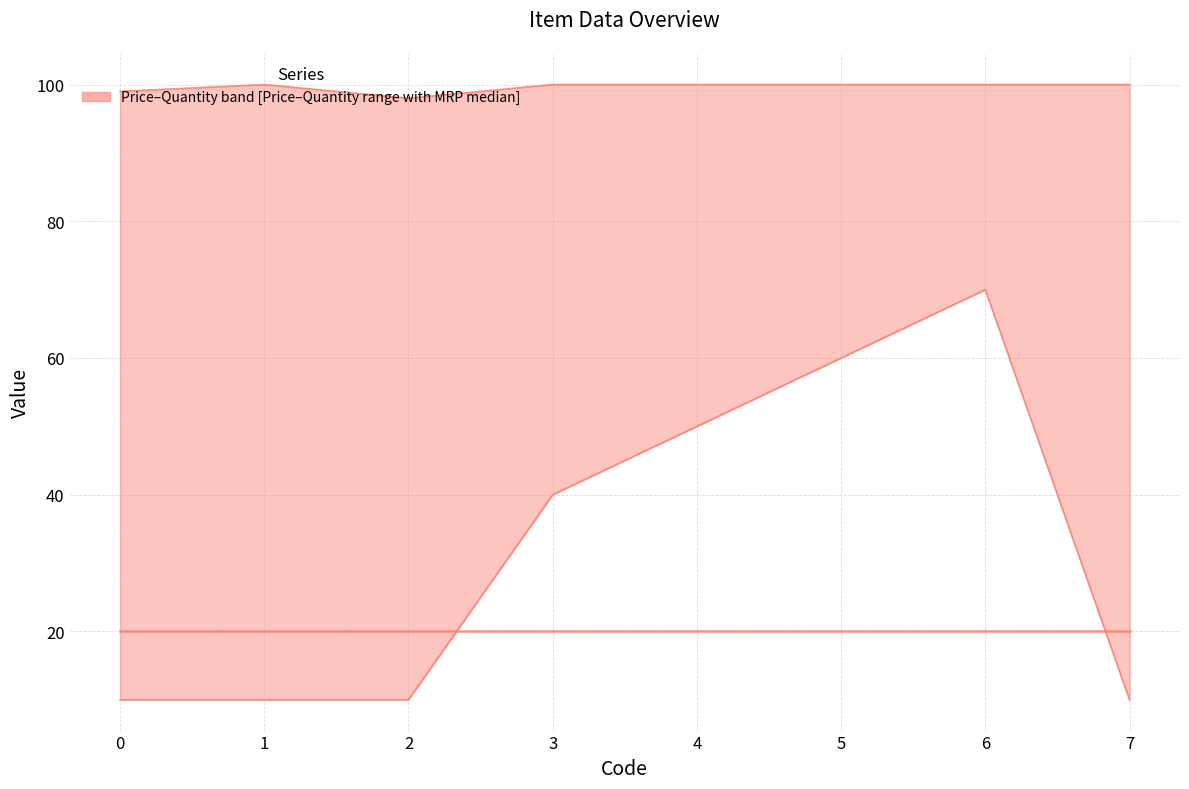

Does the chart have visible grid lines?

Yes